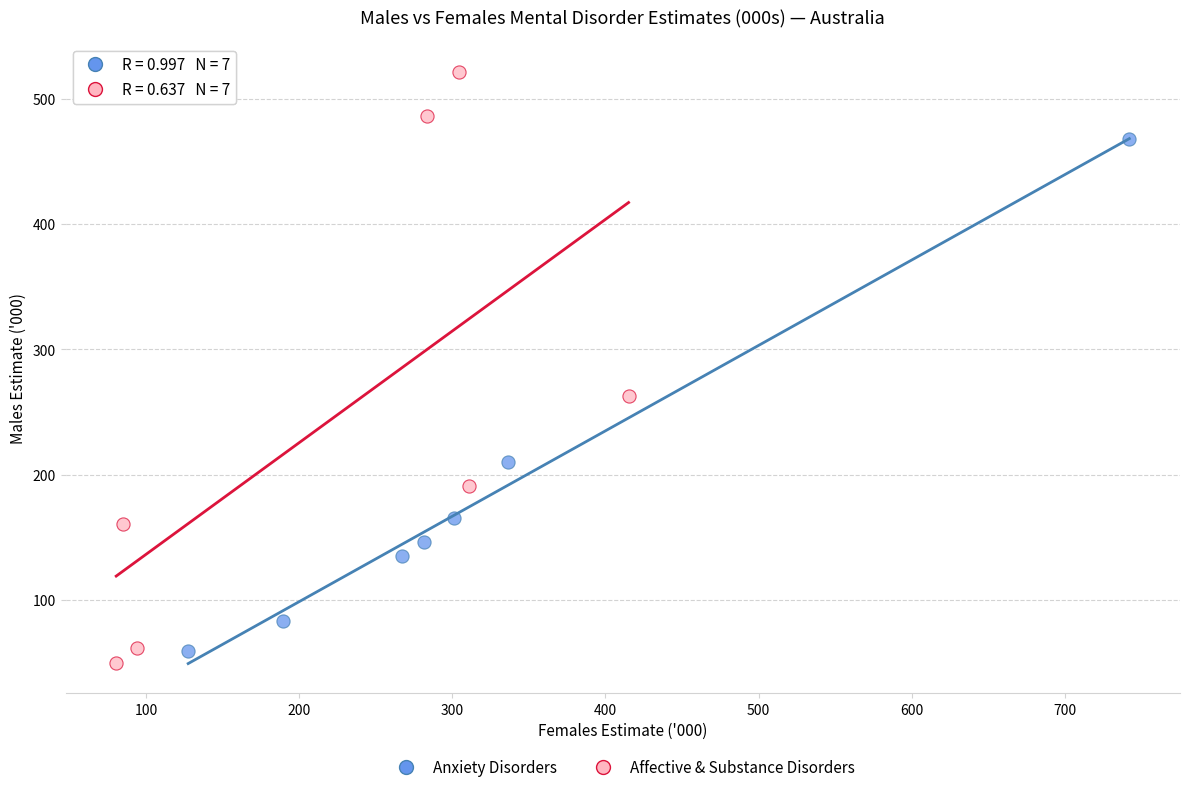

Which series contains the highest Y value?

Affective & Substance Disorders